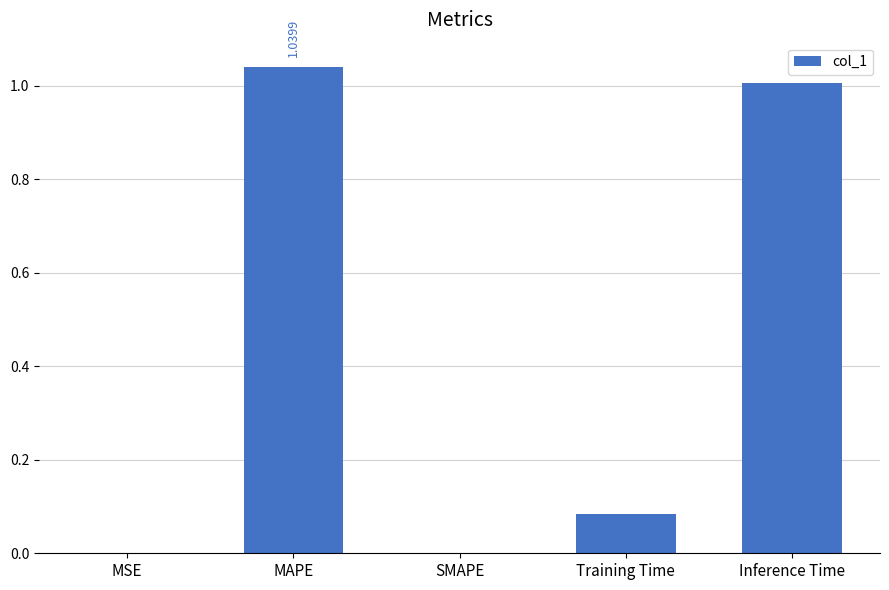

What is the sum of all values?

2.1